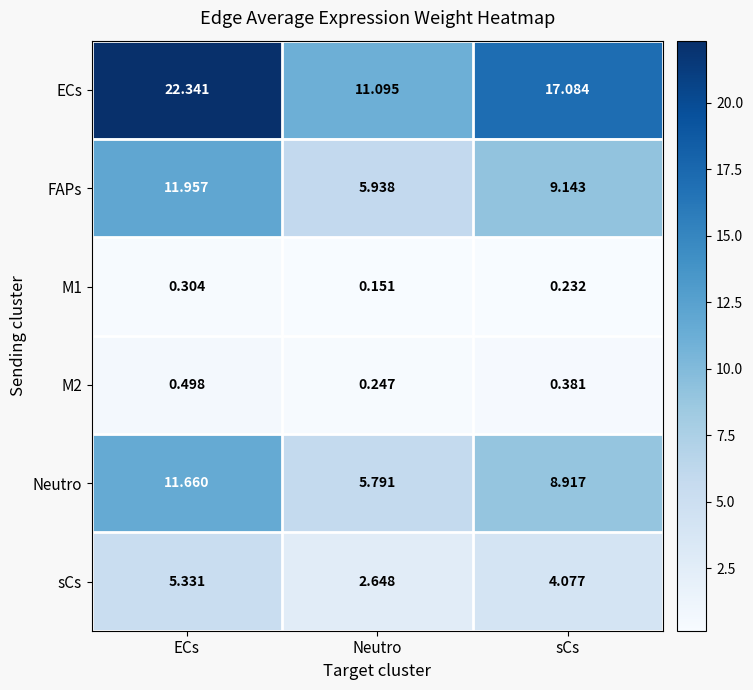

What is the maximum value shown in the chart?

22.3